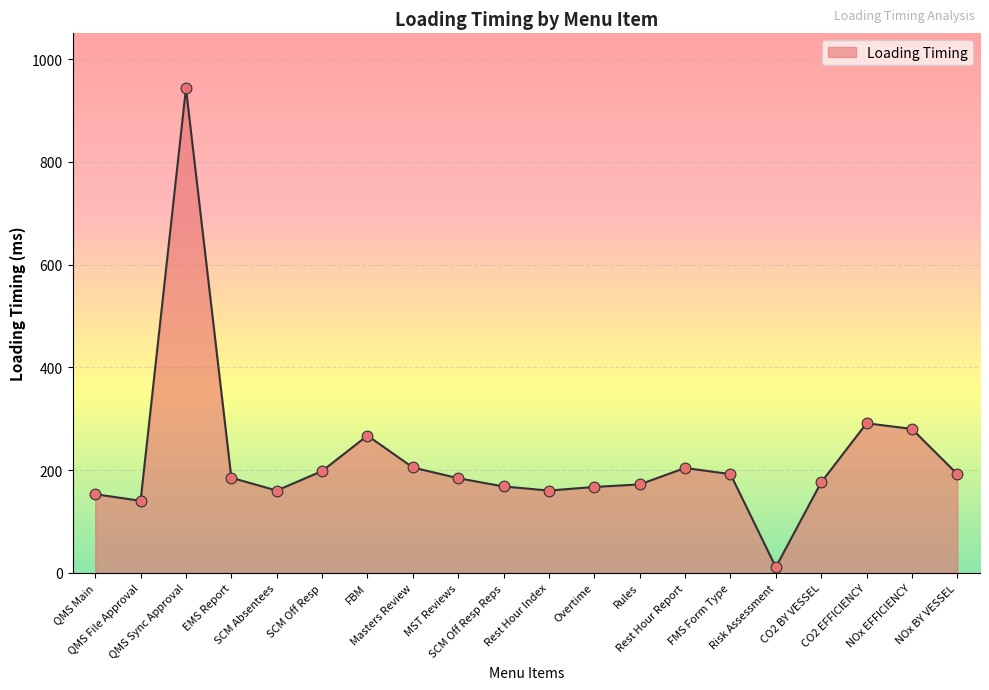

Between QMS Sync Approval and QMS File Approval, which is larger?

QMS Sync Approval